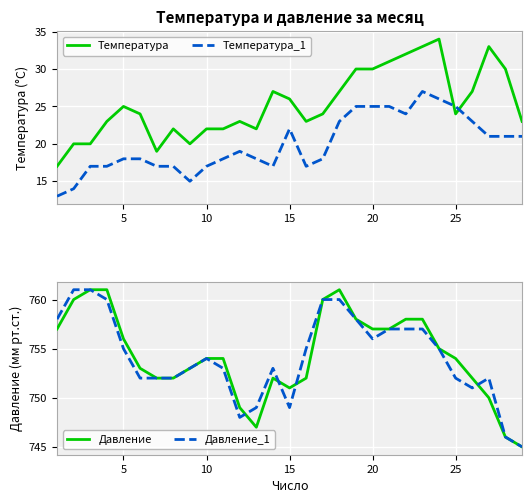

Which series ends up on top after the final intersection of Температура and Температура_1?

Температура